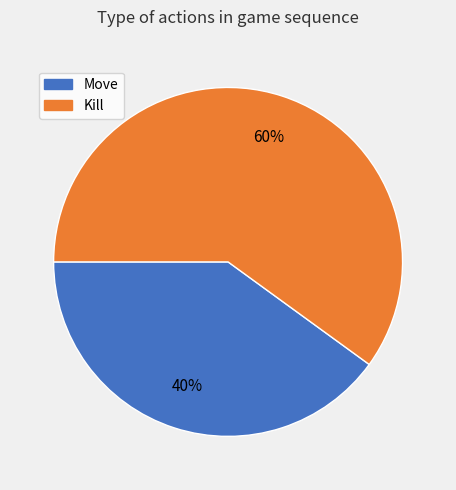

To the nearest percent, what is the difference between the largest and smallest slice percentages?

20%